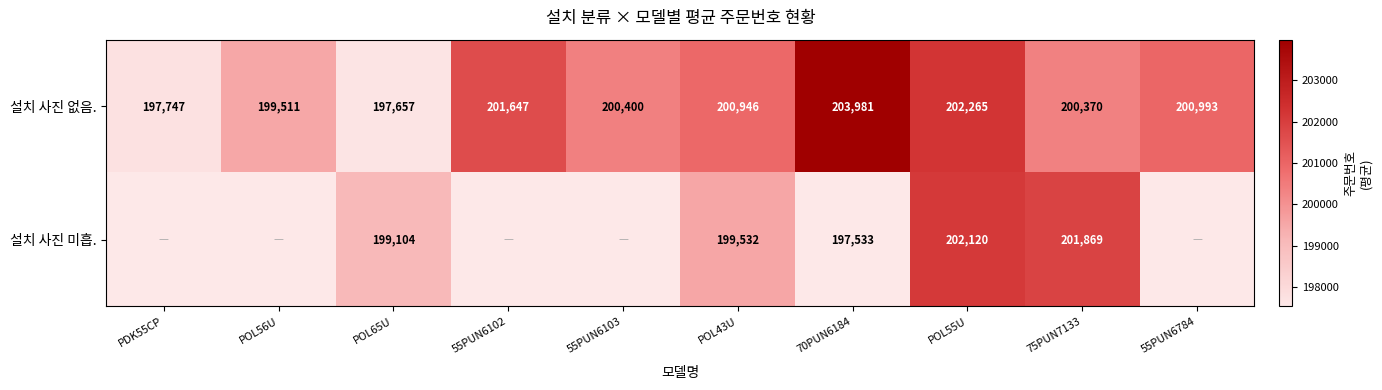

The 설치 사진 없음. series shows 272190 at POL55U. True or false?

False